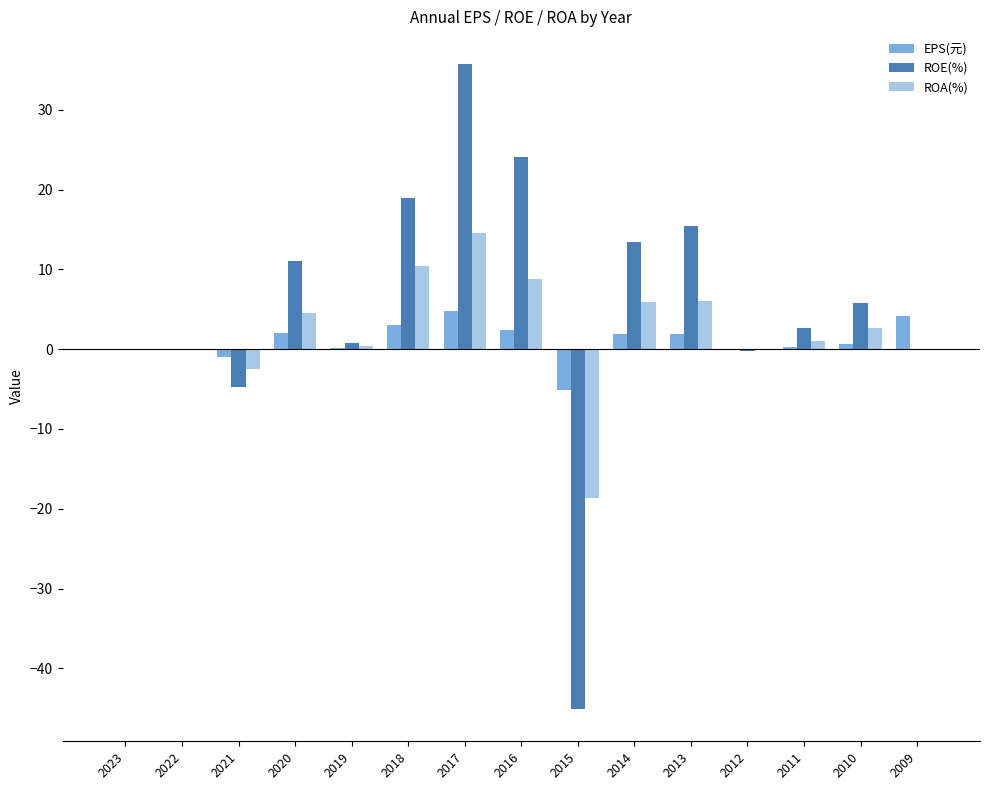

The ROE(%) series shows -45.1 at 2015. True or false?

True